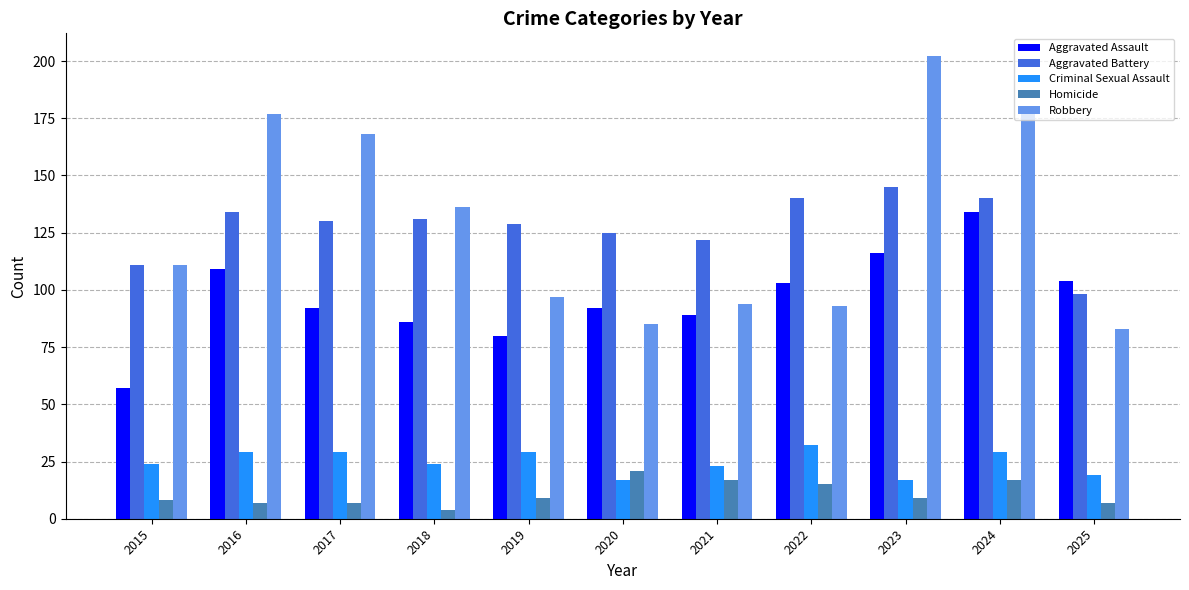

What is the difference between the highest and lowest values at 2018?

132